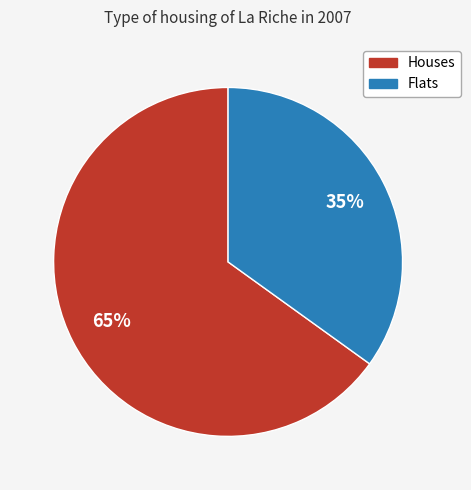

To the nearest percent, what is the average slice percentage?

50%